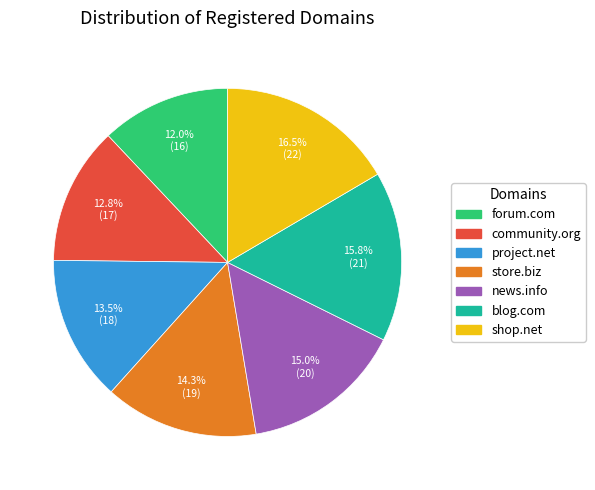

How many segments does this pie chart have?

7